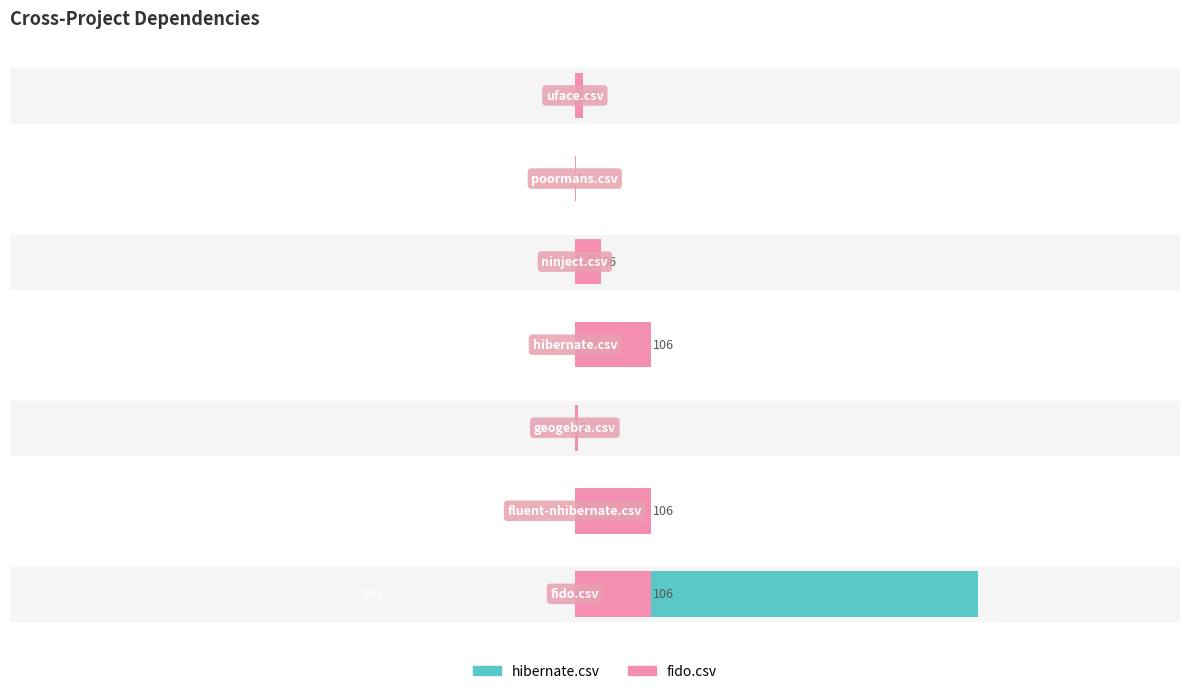

What is the value of the hibernate.csv bar at the 6th from the left?

1